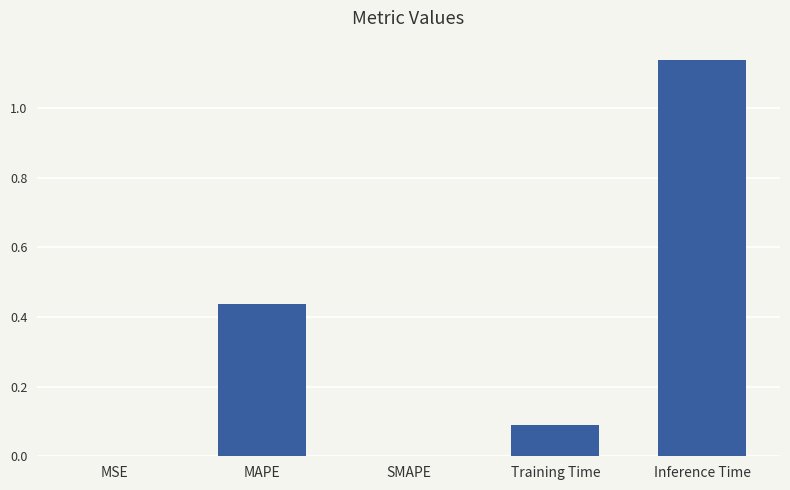

The chart shows a value of 0.6 at Inference Time. True or false?

False